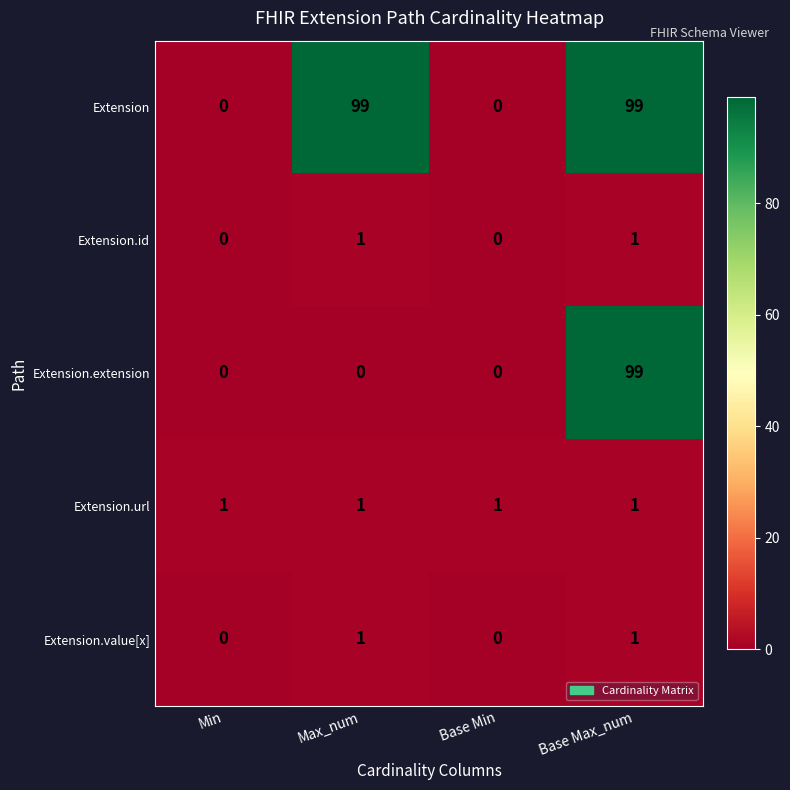

Is it true that Extension.value[x] equals 1 at Max_num?

True